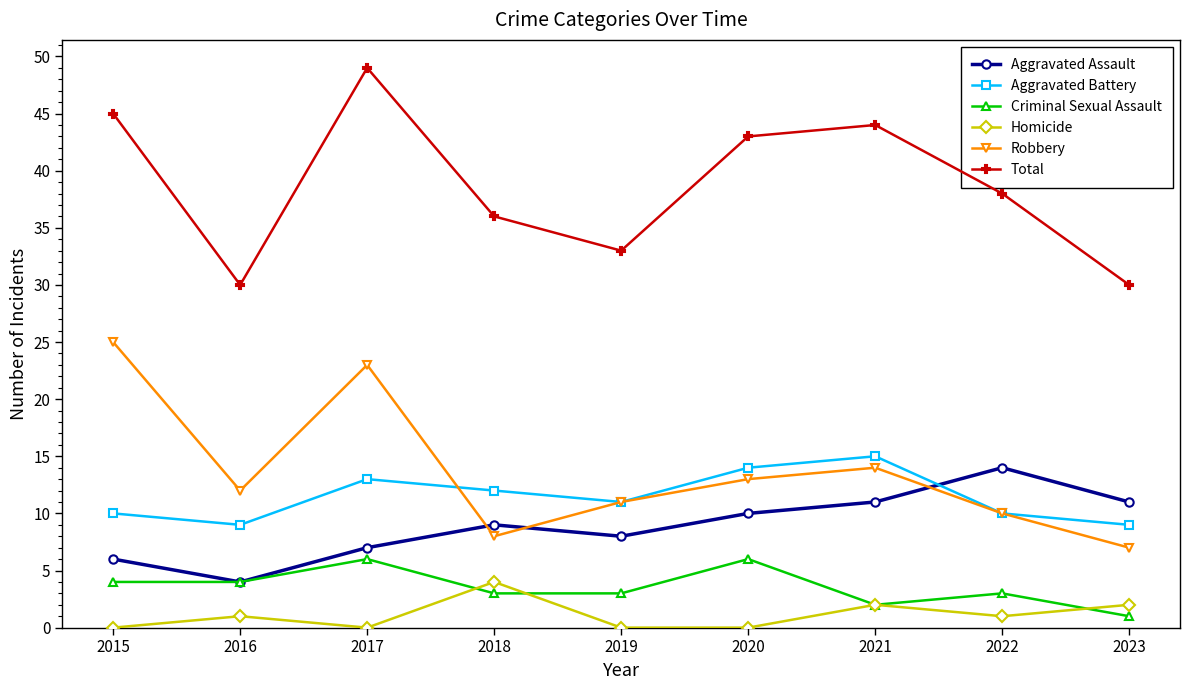

Reading left to right, transcribe all the data shown in this chart.

Aggravated Assault: 6	4	7	9	8	10	11	14	11
Aggravated Battery: 10	9	13	12	11	14	15	10	9
Criminal Sexual Assault: 4	4	6	3	3	6	2	3	1
Homicide: 0	1	0	4	0	0	2	1	2
Robbery: 25	12	23	8	11	13	14	10	7
Total: 45	30	49	36	33	43	44	38	30